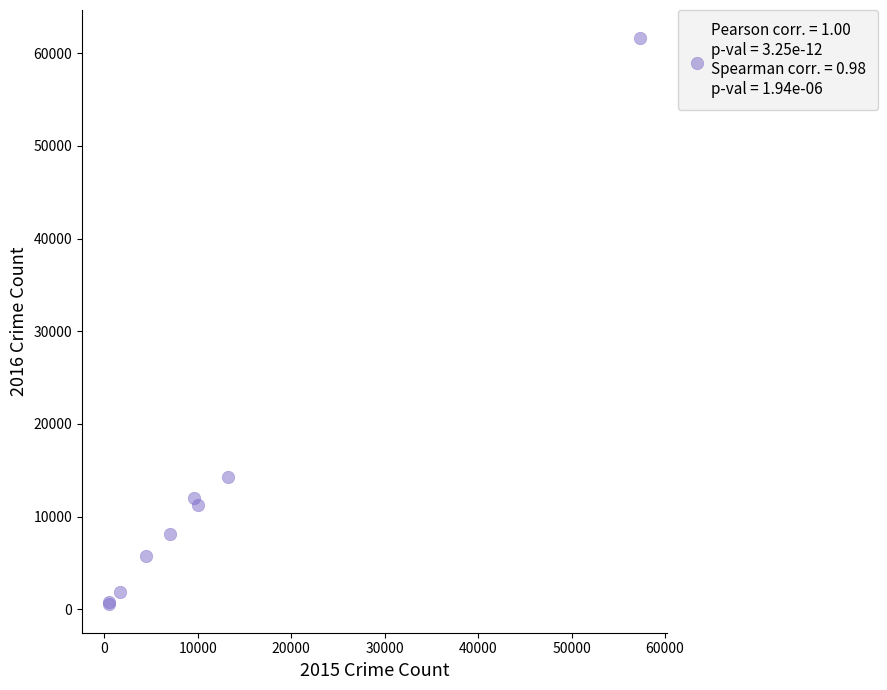

What Y value in the scatter plot is closest to 31068?

14289